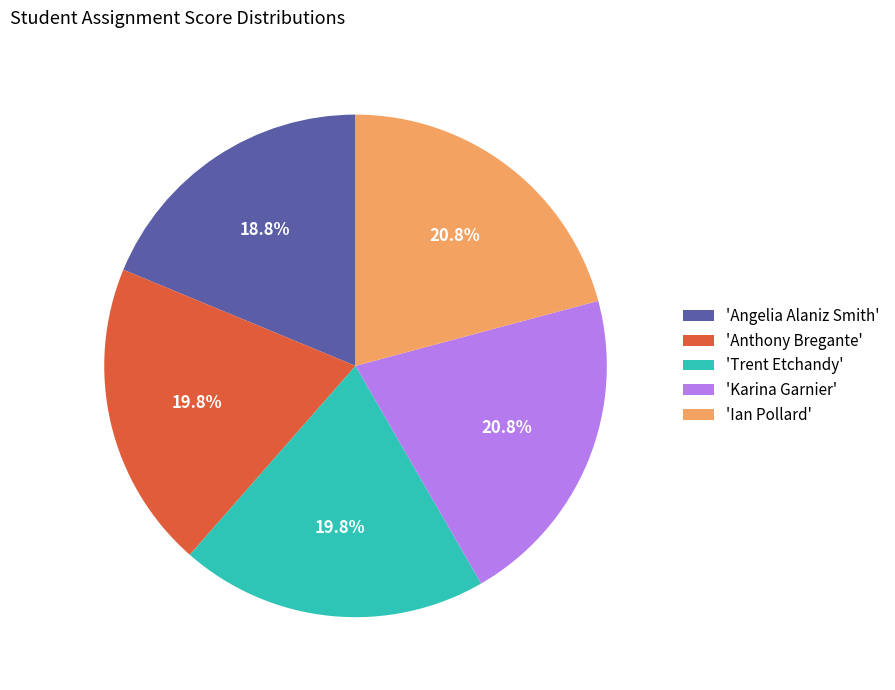

What is the ratio of the value at 'Anthony Bregante' to the value at 'Angelia Alaniz Smith'?

1.1